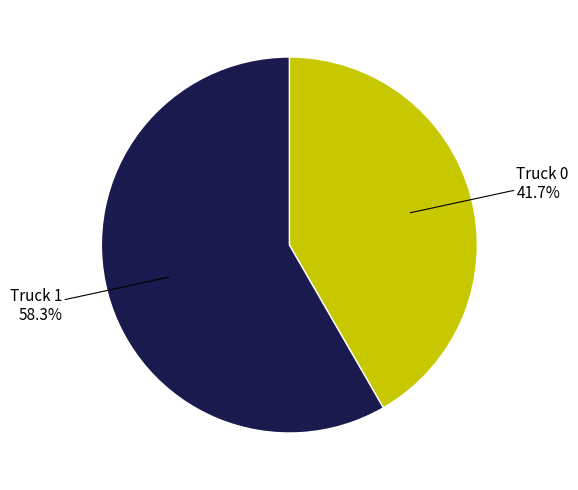

To the nearest percent, what is the difference between the largest and smallest slice percentages?

17%